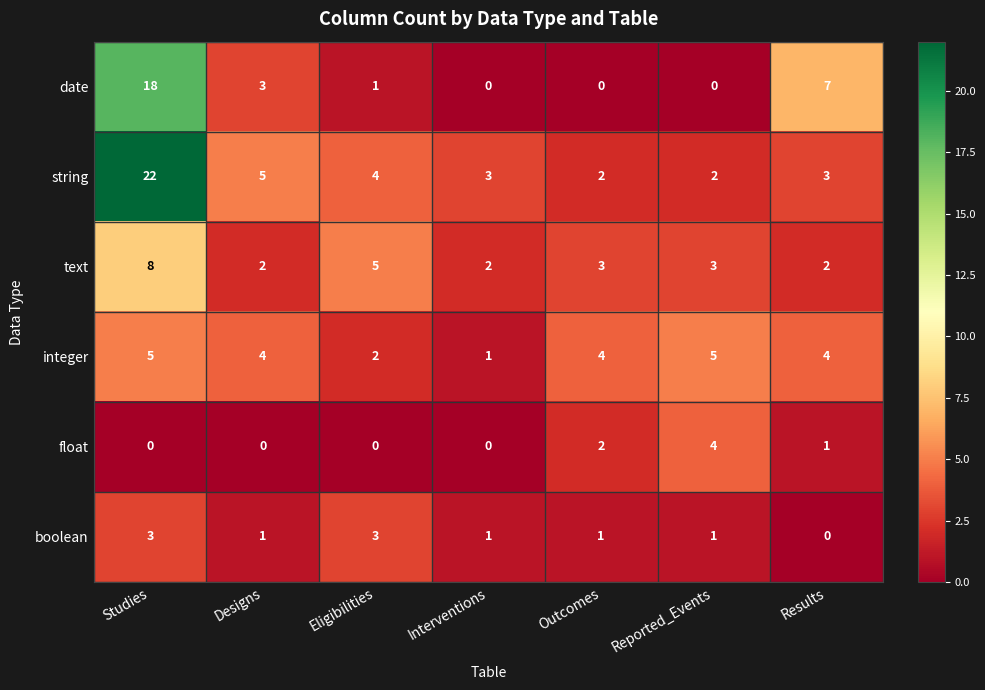

Is the value of float at Designs greater than the value of string at Eligibilities?

No